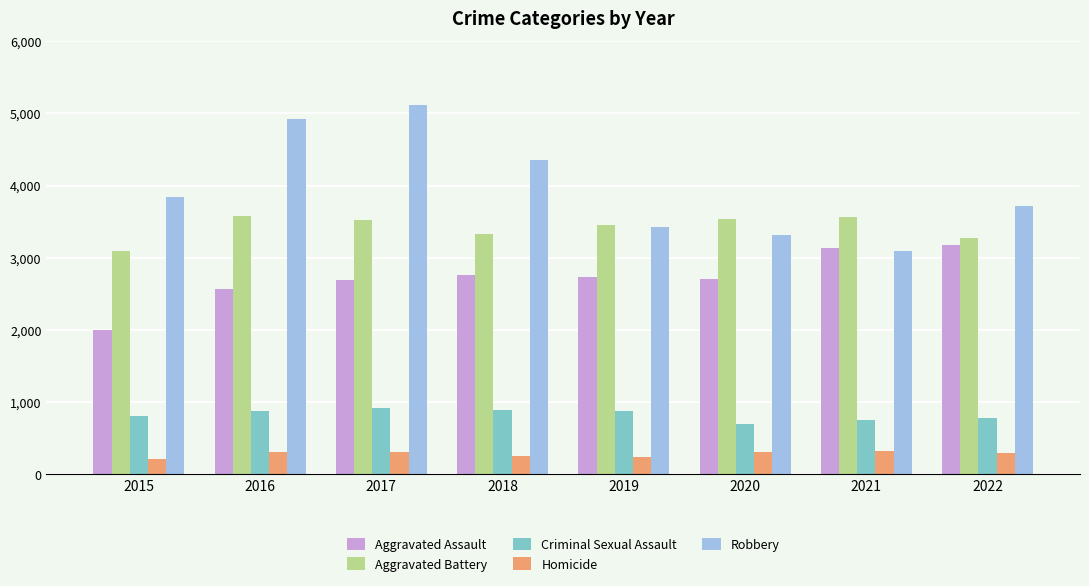

What is the average value of the Aggravated Battery series?

3418